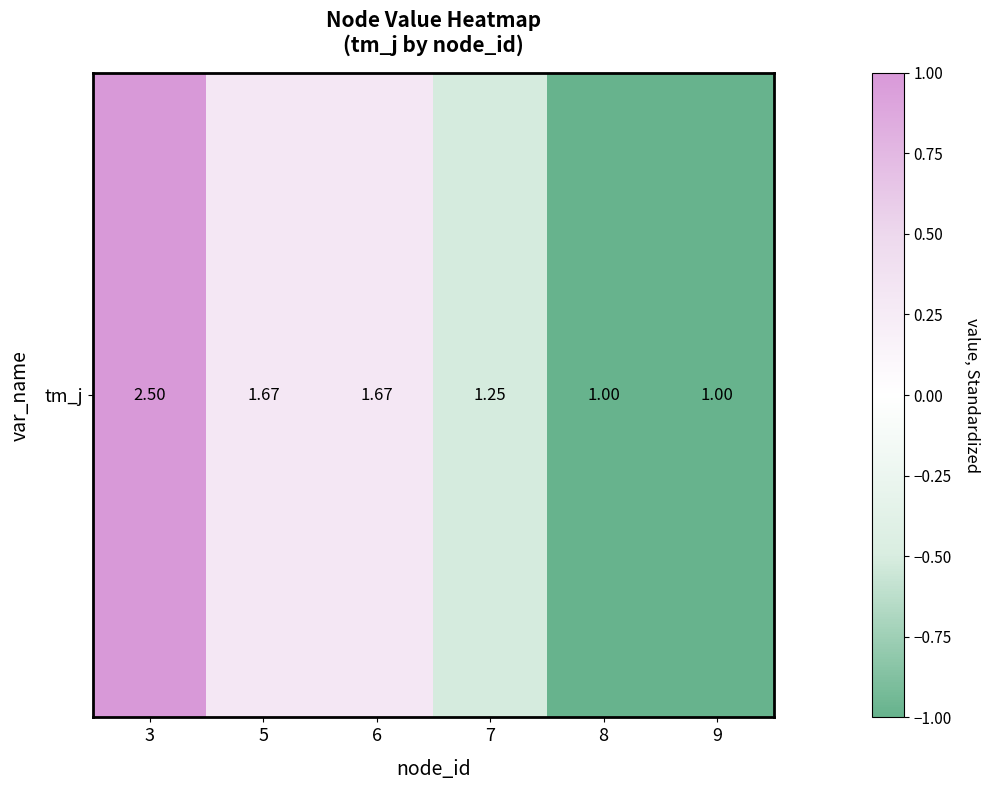

What is the difference between the second highest and minimum values?

1.3